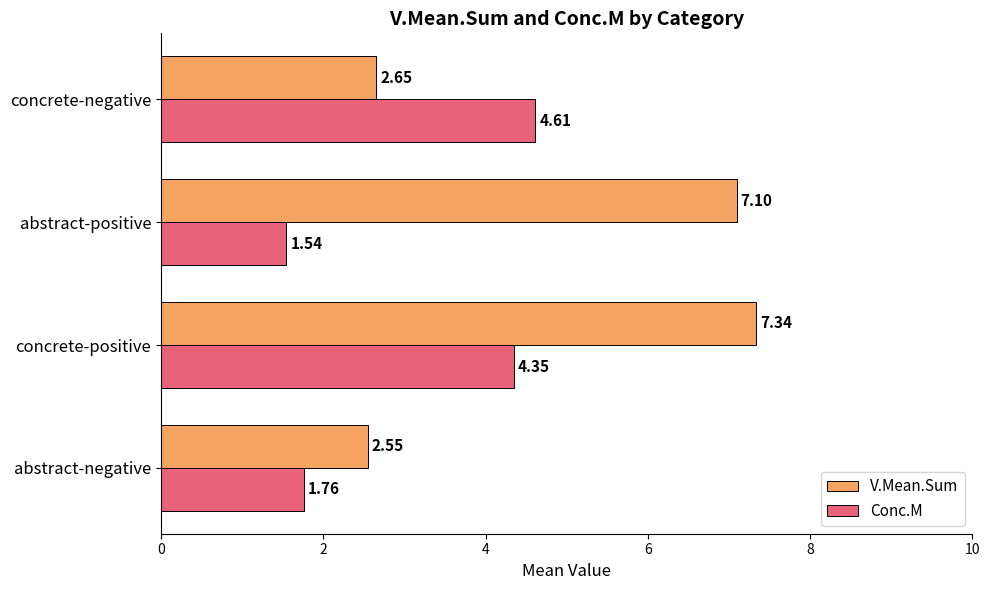

At which category does the chart reach its peak across all series?

concrete-positive